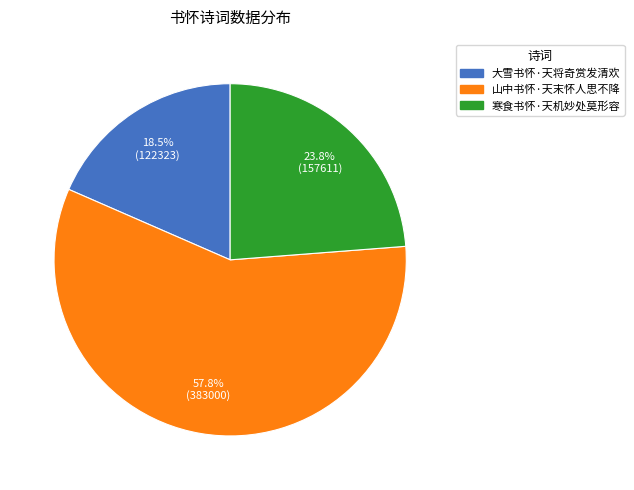

Does any single category account for the majority?

Yes